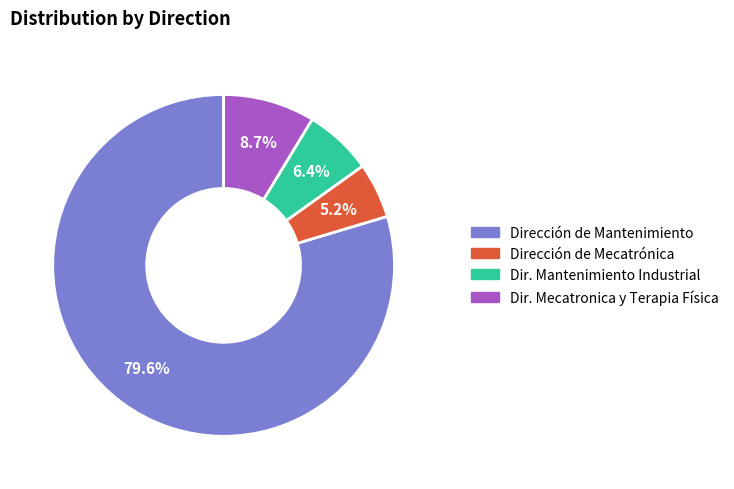

Is there any slice that represents more than half of the pie?

Yes